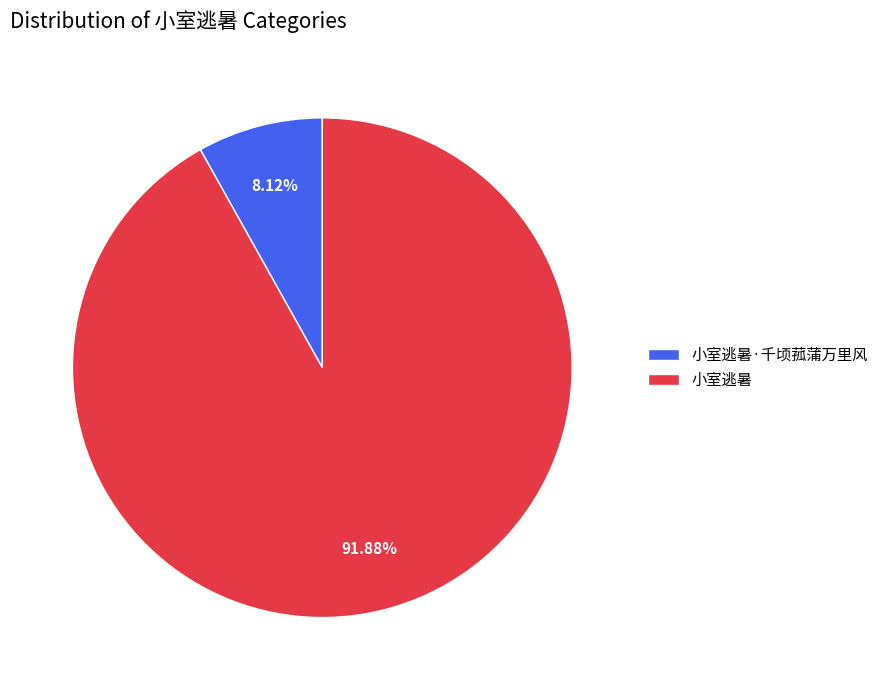

Which slice is the smallest?

小室逃暑·千顷菰蒲万里风